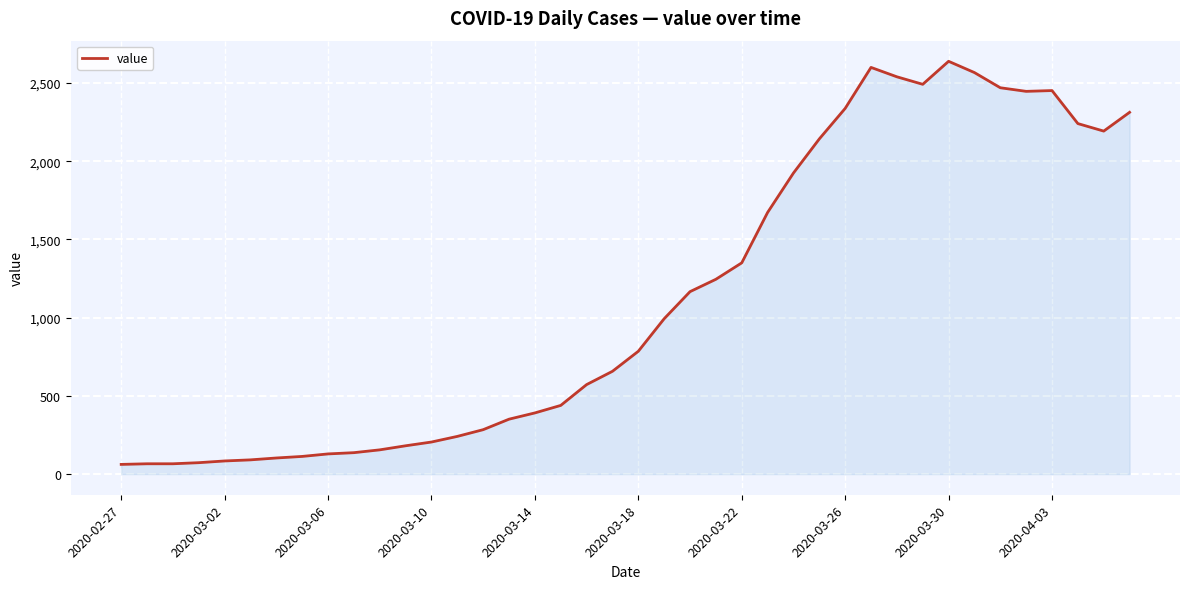

What is the greatest value displayed?

2638